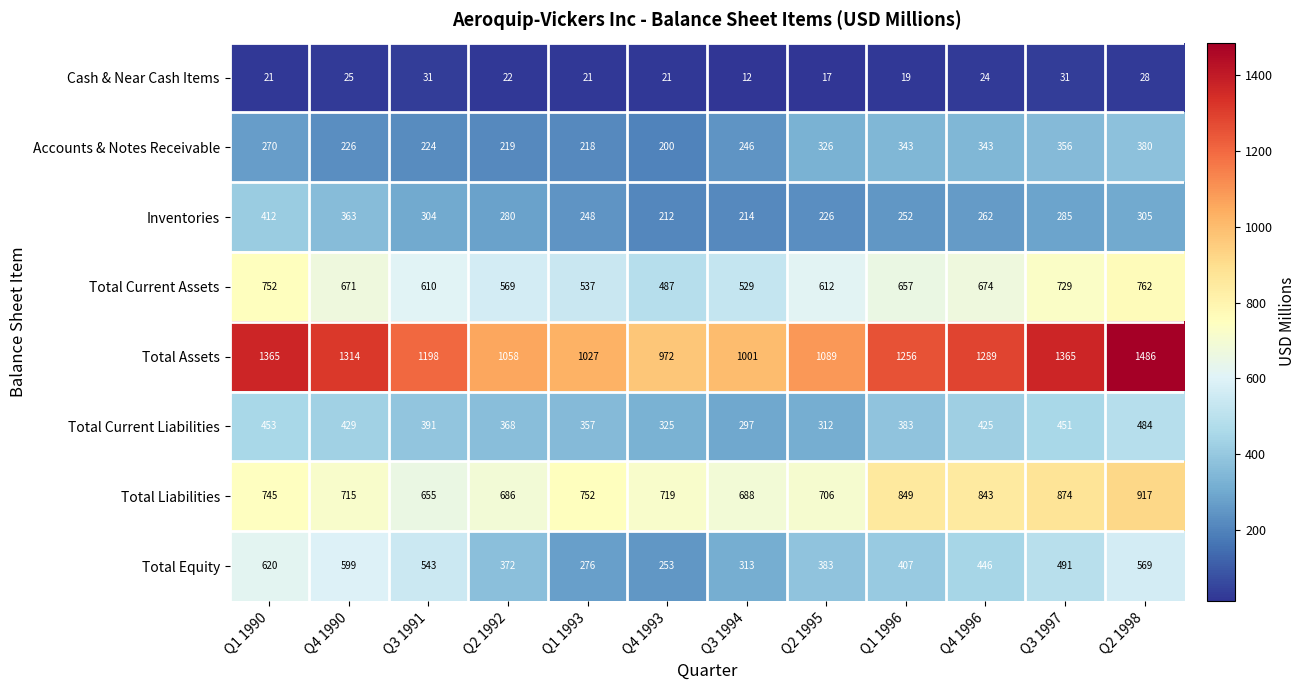

At which label does Inventories reach its peak?

Q1 1990